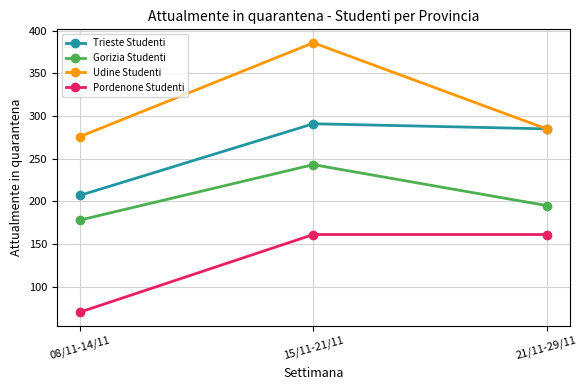

Which label corresponds to the smallest value in the chart?

08/11-14/11